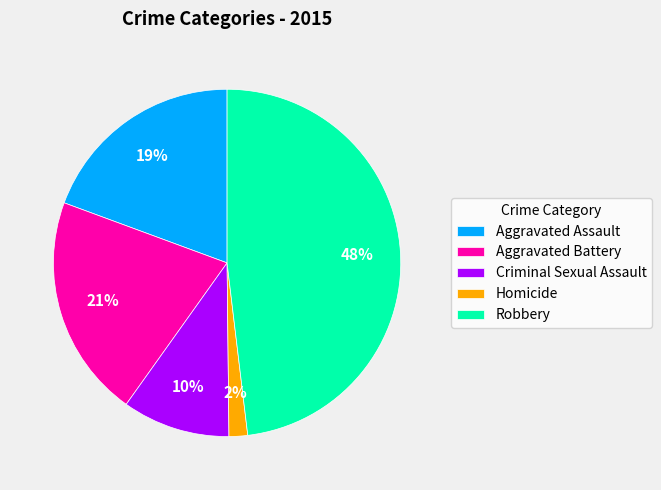

Do Criminal Sexual Assault and Aggravated Battery together represent more than half of the pie?

No